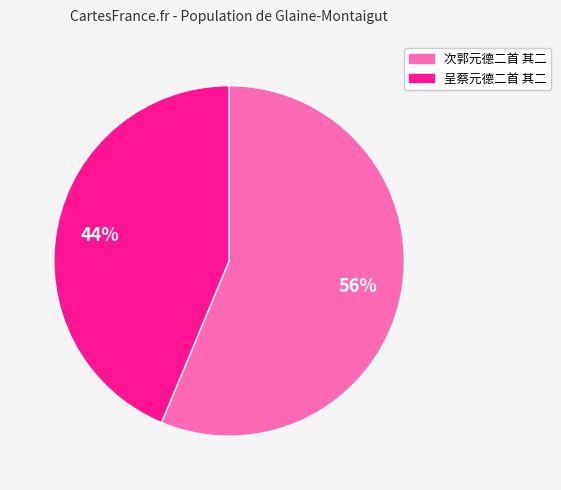

To the nearest percent, what percentage of the pie is 呈蔡元德二首 其二?

44%